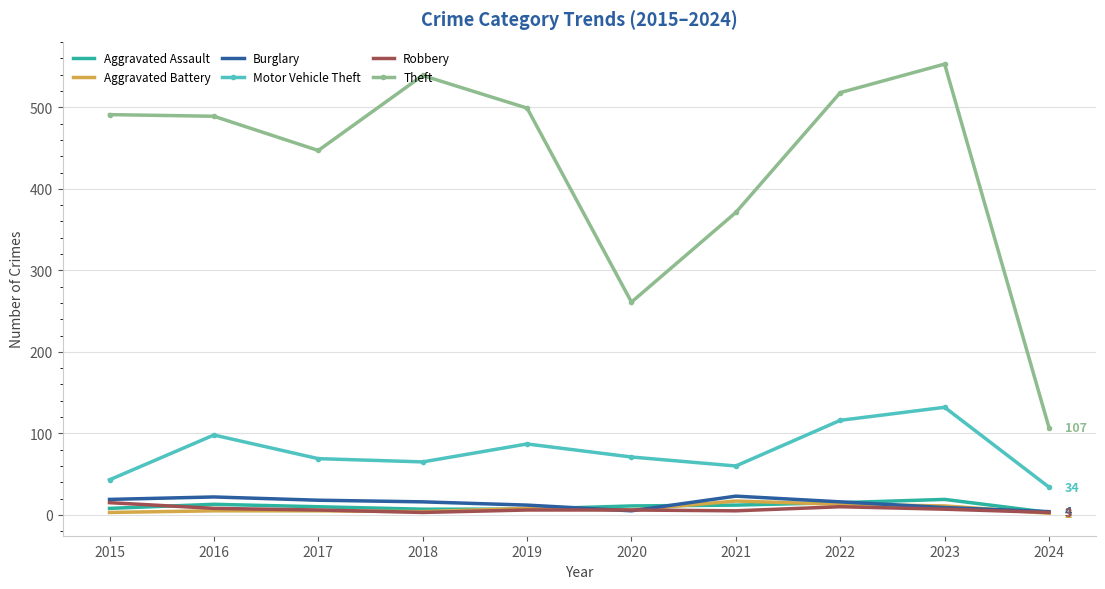

Where do Aggravated Assault and Burglary first cross each other?

2019 and 2020